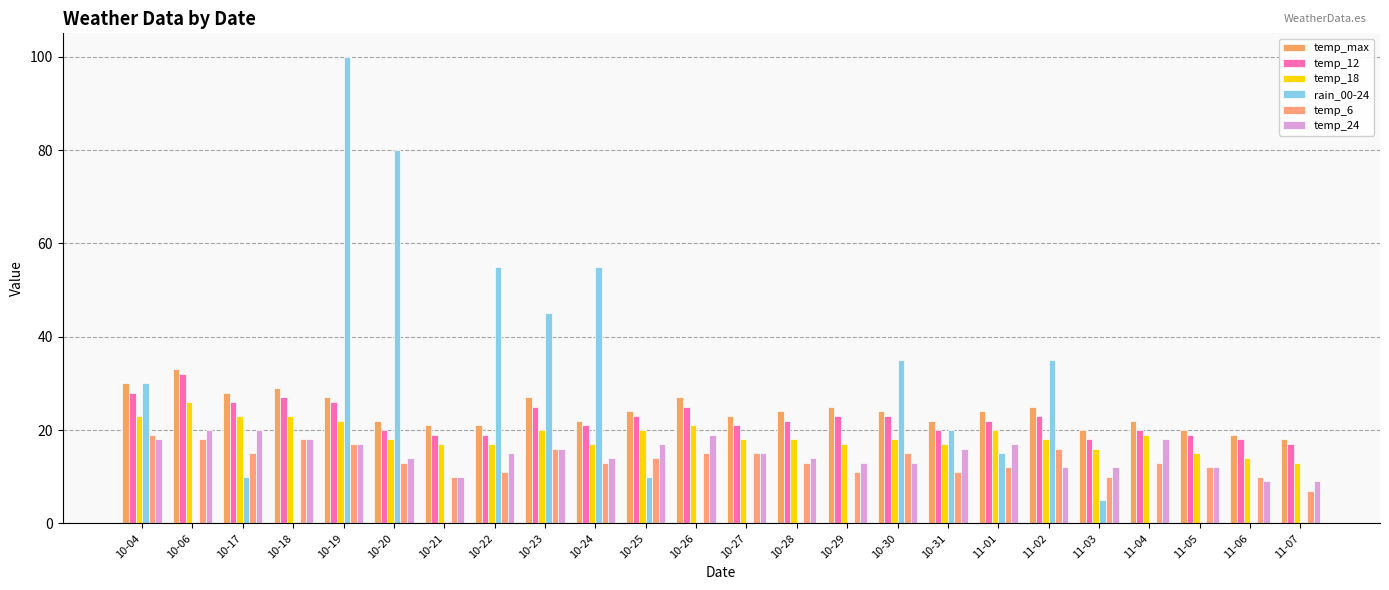

How many groups of bars are there?

24